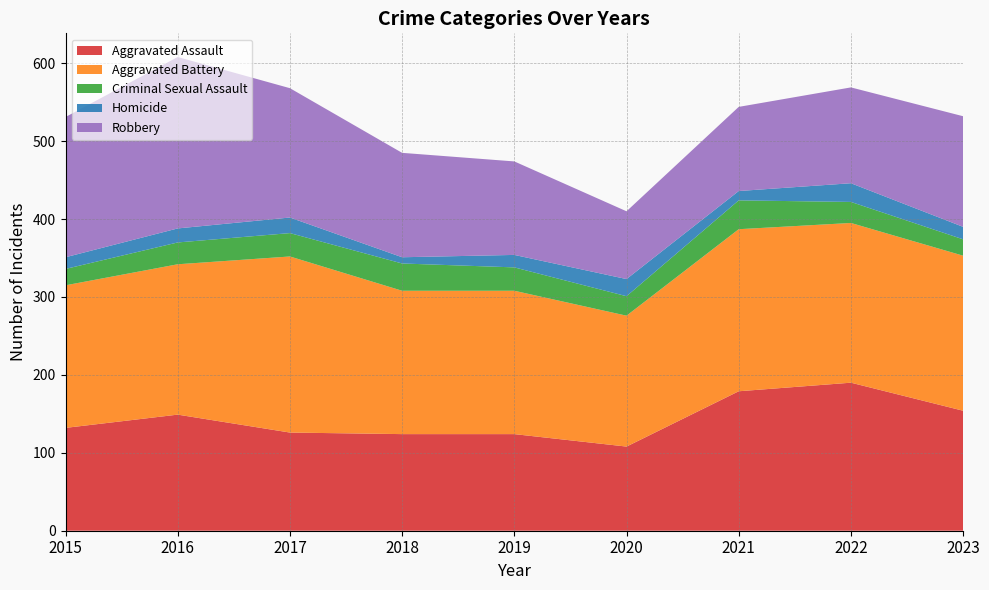

Reading left to right, what are all the values shown in this chart?

Aggravated Assault: 2015=132	2016=149	2017=126	2018=124	2019=124	2020=108	2021=179	2022=190	2023=154
Aggravated Battery: 2015=183	2016=193	2017=226	2018=184	2019=184	2020=168	2021=208	2022=205	2023=199
Criminal Sexual Assault: 2015=21	2016=28	2017=30	2018=35	2019=30	2020=25	2021=37	2022=27	2023=21
Homicide: 2015=15	2016=18	2017=20	2018=8	2019=16	2020=22	2021=12	2022=24	2023=16
Robbery: 2015=180	2016=220	2017=166	2018=134	2019=120	2020=87	2021=108	2022=123	2023=142